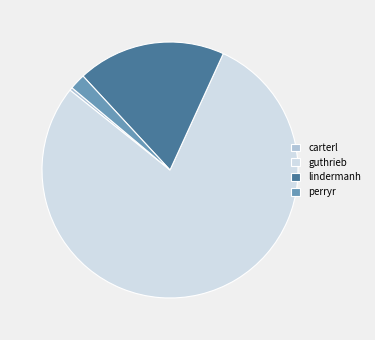

Which has a higher value, guthrieb or carterl?

guthrieb